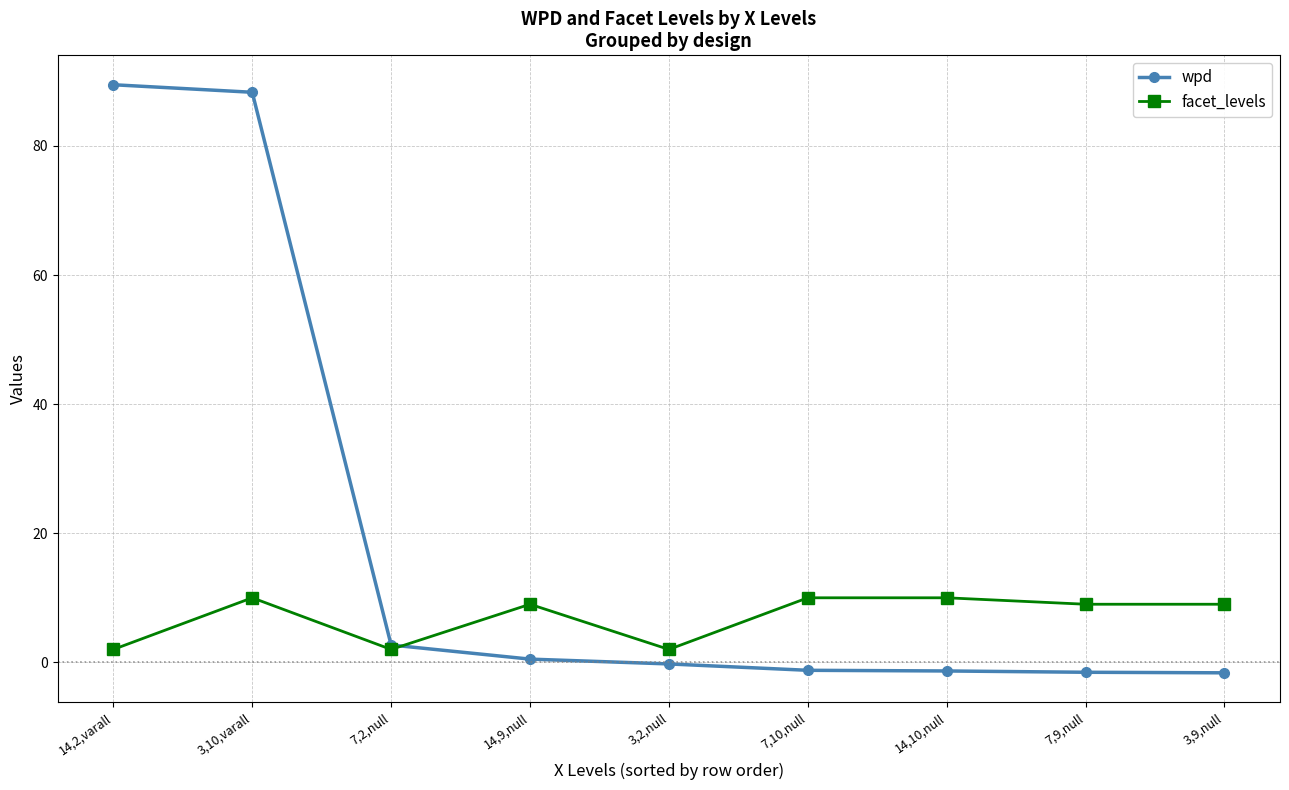

Count the number of data series in this chart.

2